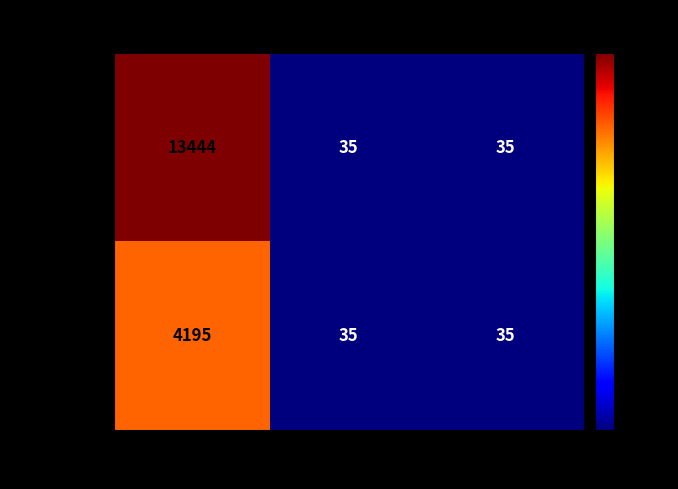

Reading left to right, extract all data points from this chart.

johnsonb: VOTES=13444	REPORTING=35	PRECINCTS=35
robertss: VOTES=4195	REPORTING=35	PRECINCTS=35